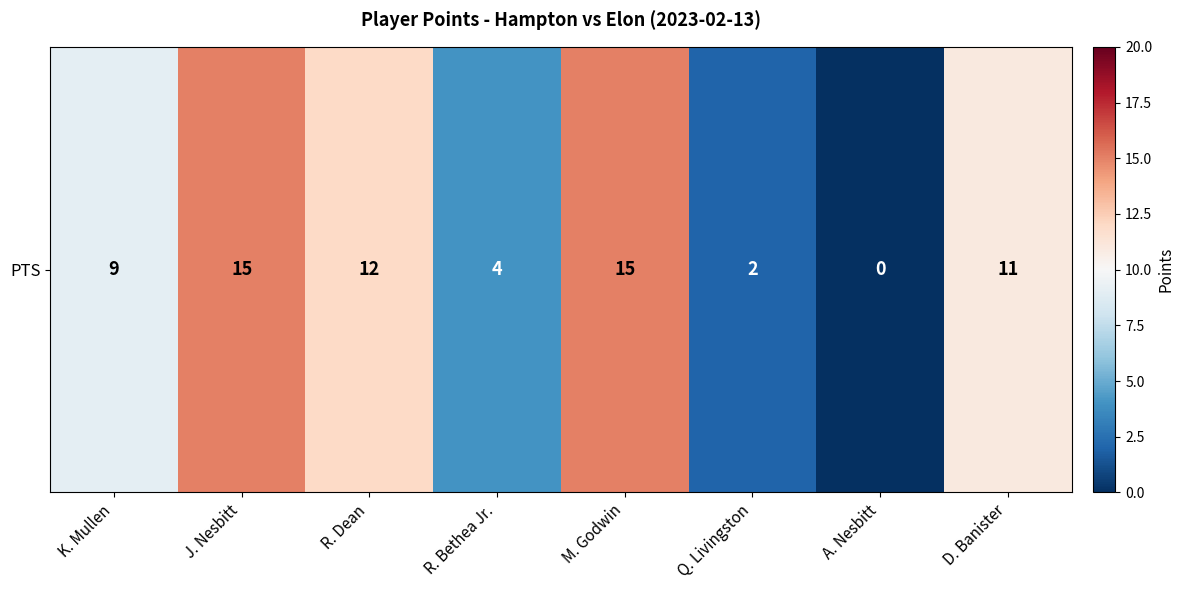

Between K. Mullen and A. Nesbitt, which is larger?

K. Mullen